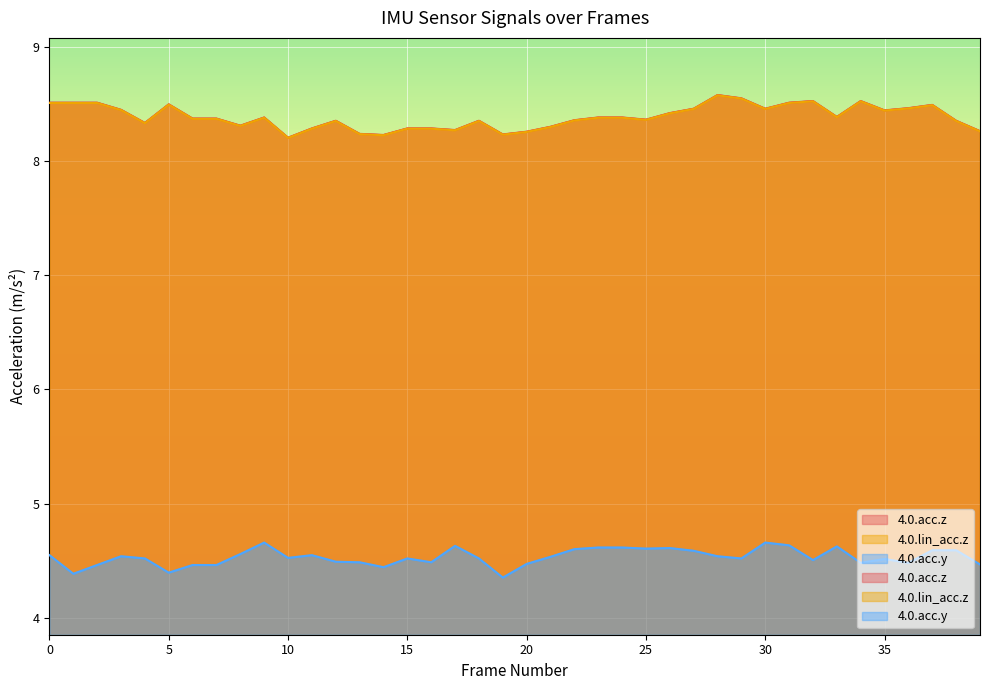

The value of 4.0.acc.y at 37 is 4.6. True or false?

True